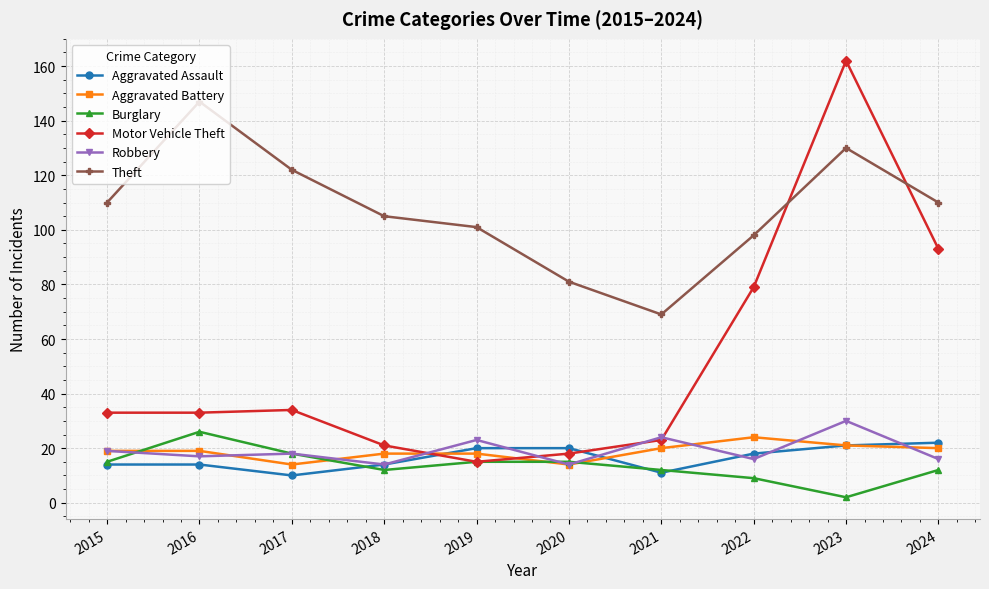

What is the difference between the Aggravated Assault values at 2016 and 2017?

4